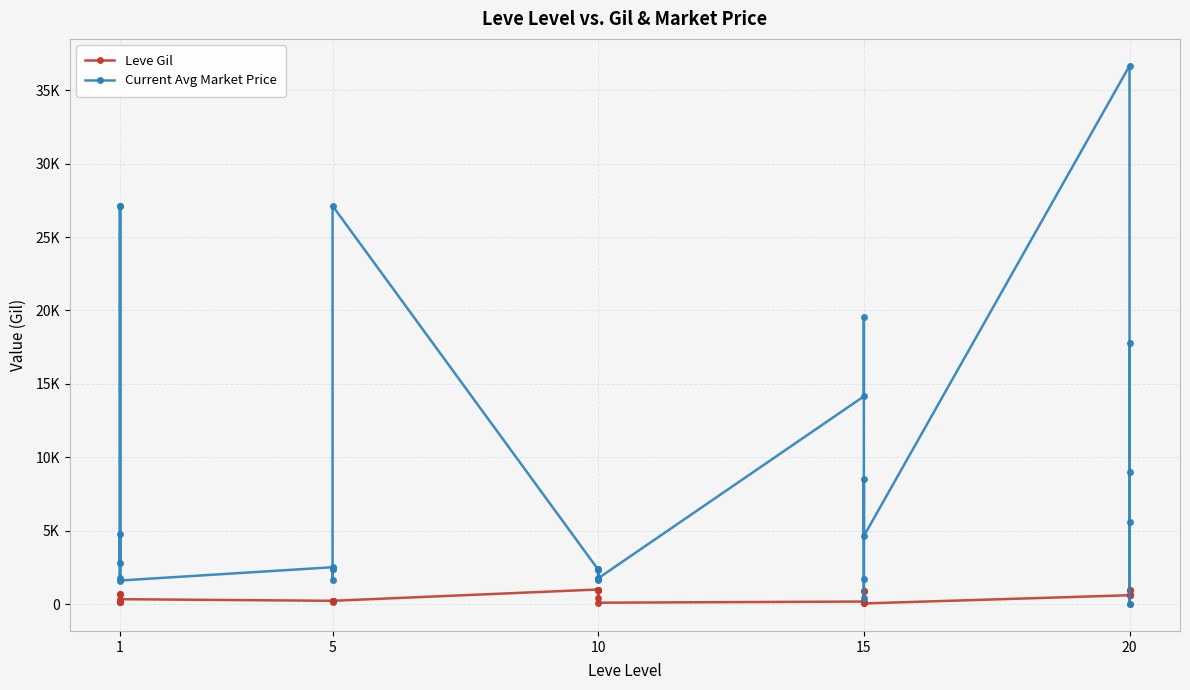

How many values in the Leve Gil series are below 430?

15